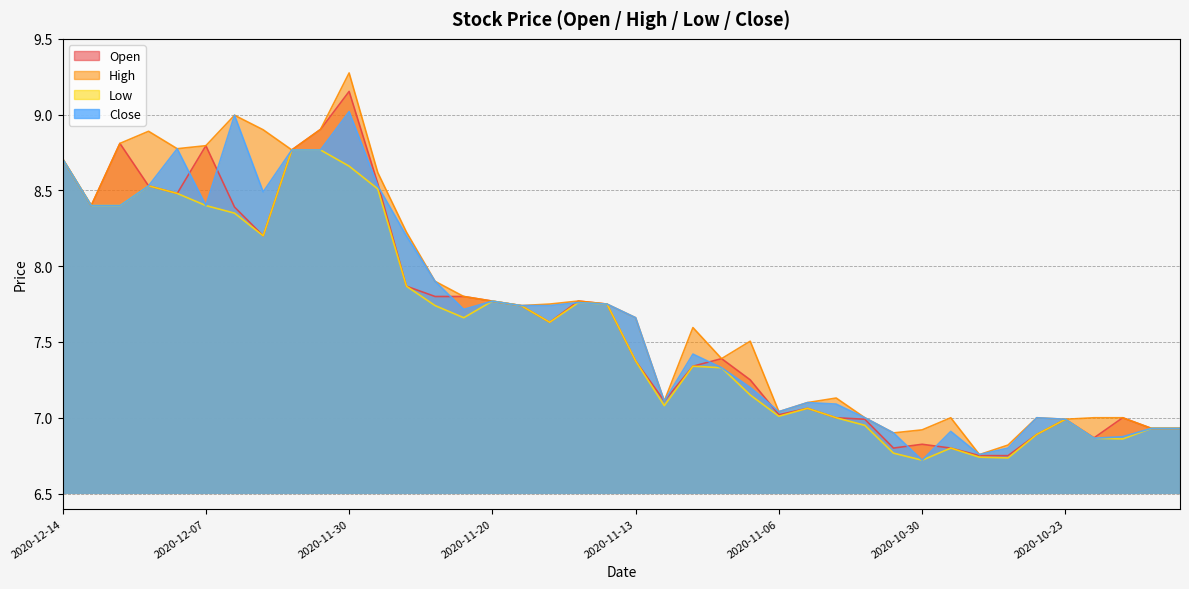

What is the value of the Close point at the 25th from the left?

7.2